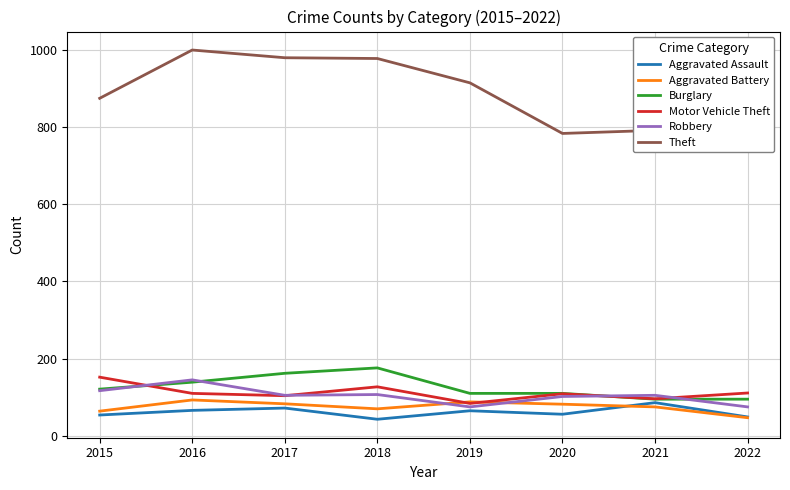

Read the Motor Vehicle Theft value at 2018.

127